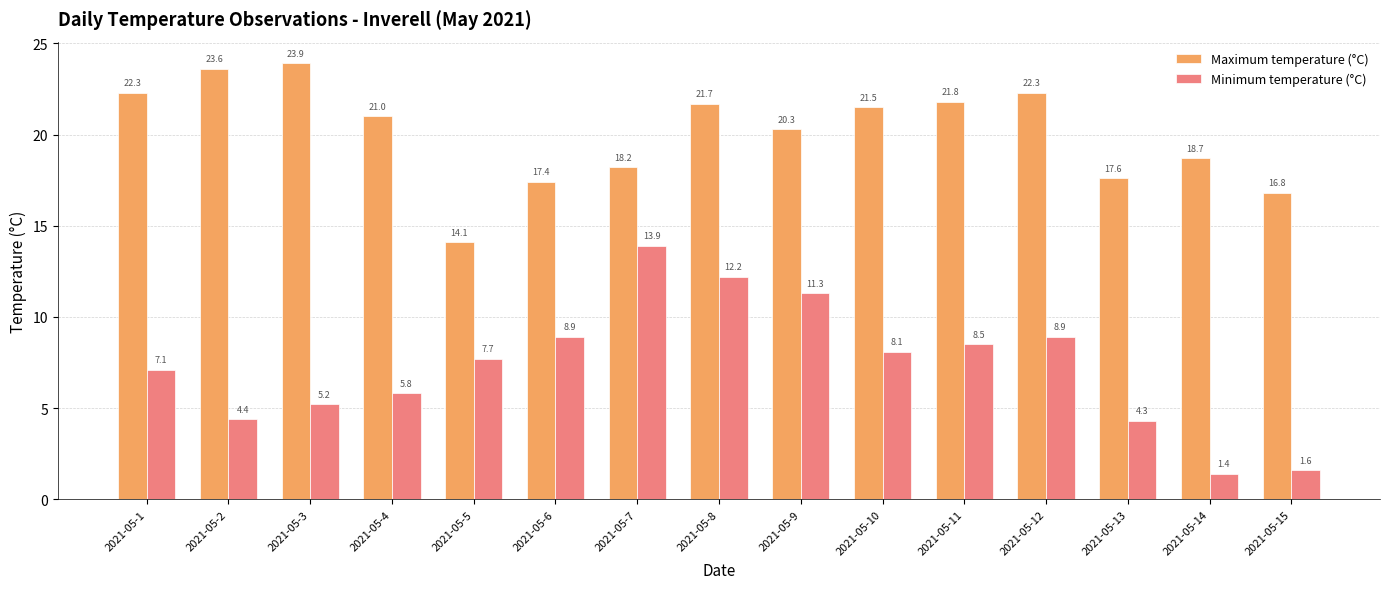

Reading right to left, extract all data points from this chart.

Maximum temperature (°C): 2021-05-15=16.8	2021-05-14=18.7	2021-05-13=17.6	2021-05-12=22.3	2021-05-11=21.8	2021-05-10=21.5	2021-05-9=20.3	2021-05-8=21.7	2021-05-7=18.2	2021-05-6=17.4	2021-05-5=14.1	2021-05-4=21.0	2021-05-3=23.9	2021-05-2=23.6	2021-05-1=22.3
Minimum temperature (°C): 2021-05-15=1.6	2021-05-14=1.4	2021-05-13=4.3	2021-05-12=8.9	2021-05-11=8.5	2021-05-10=8.1	2021-05-9=11.3	2021-05-8=12.2	2021-05-7=13.9	2021-05-6=8.9	2021-05-5=7.7	2021-05-4=5.8	2021-05-3=5.2	2021-05-2=4.4	2021-05-1=7.1